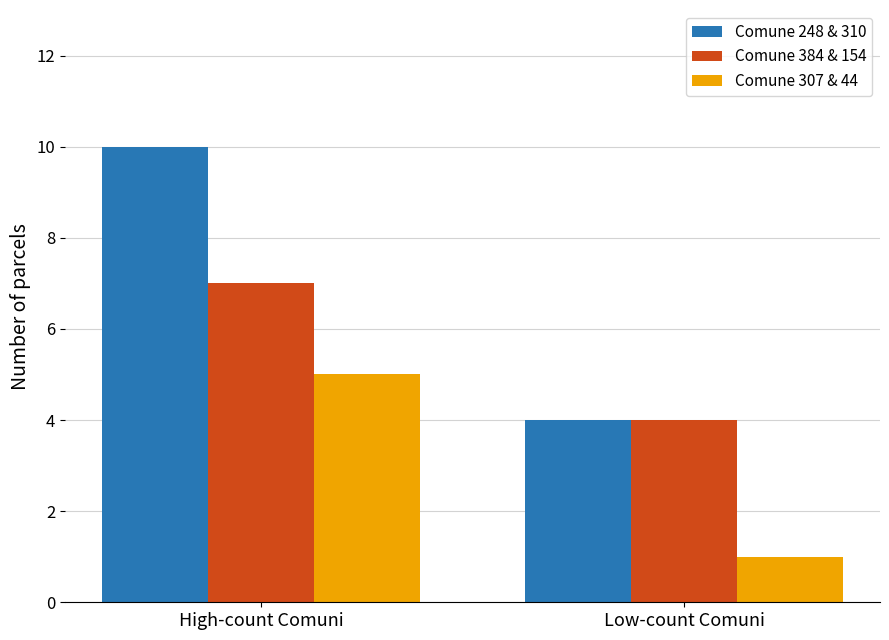

What is the sum of the Comune 248 & 310 values at High-count Comuni and Low-count Comuni?

14